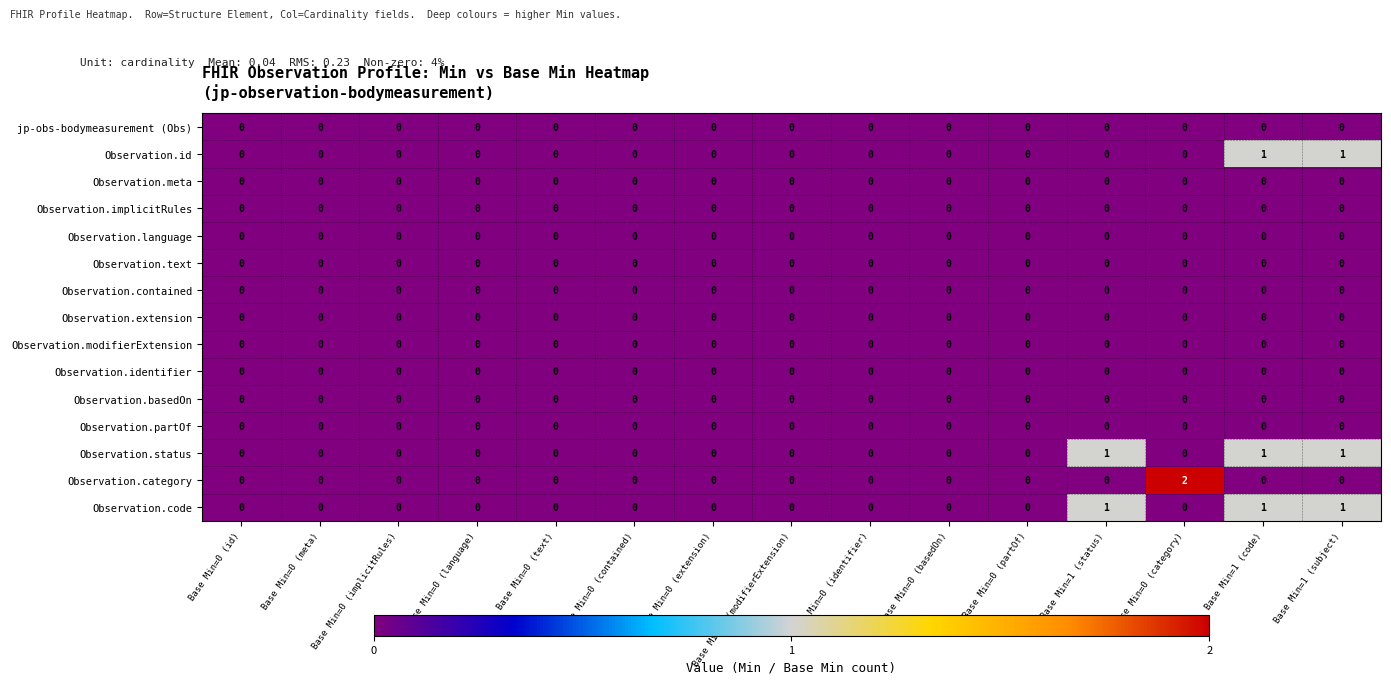

Is the value of Observation.id at Base Min=0 (basedOn) greater than the value of Observation.category at Base Min=0 (category)?

No